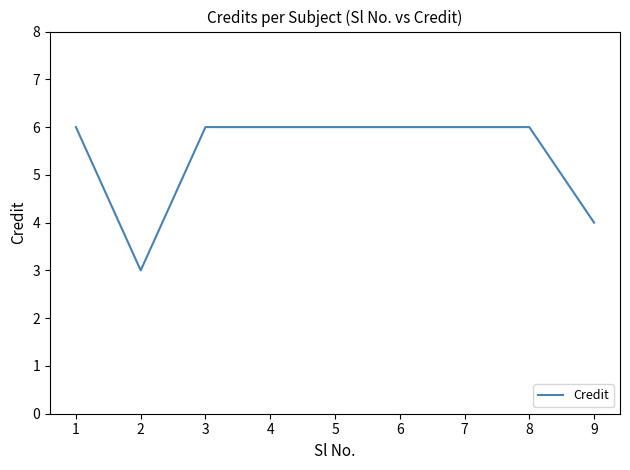

What is the sum of the values at 1 and 3?

12